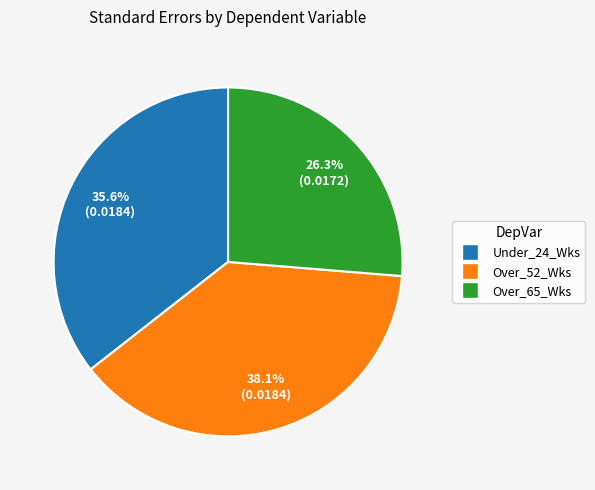

Is there a majority slice in this chart?

No